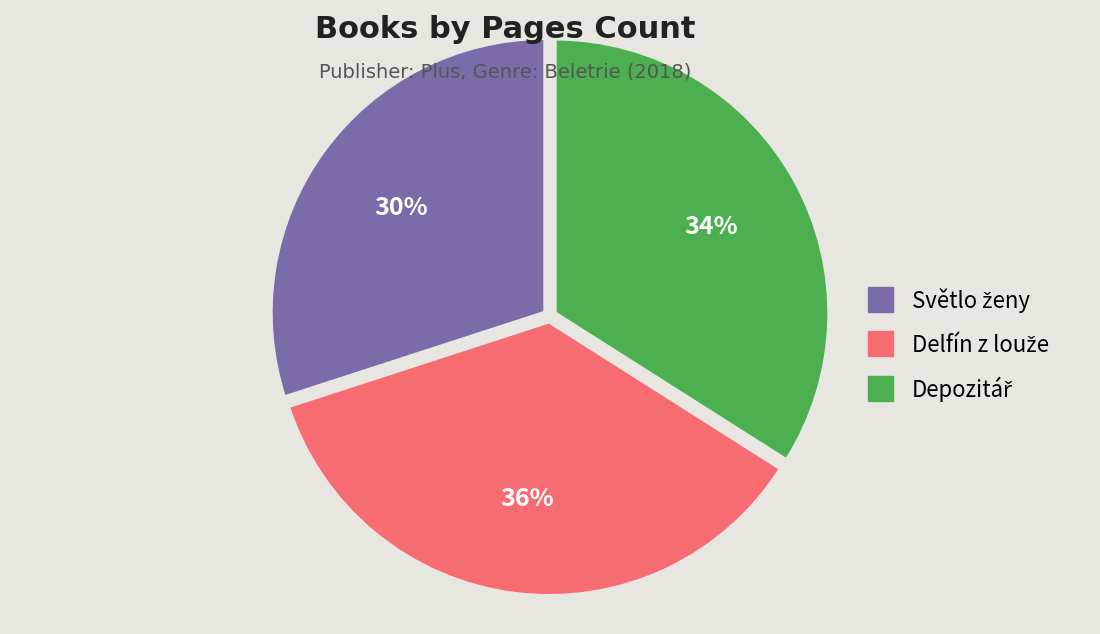

To the nearest percent, what is the average slice percentage?

33%